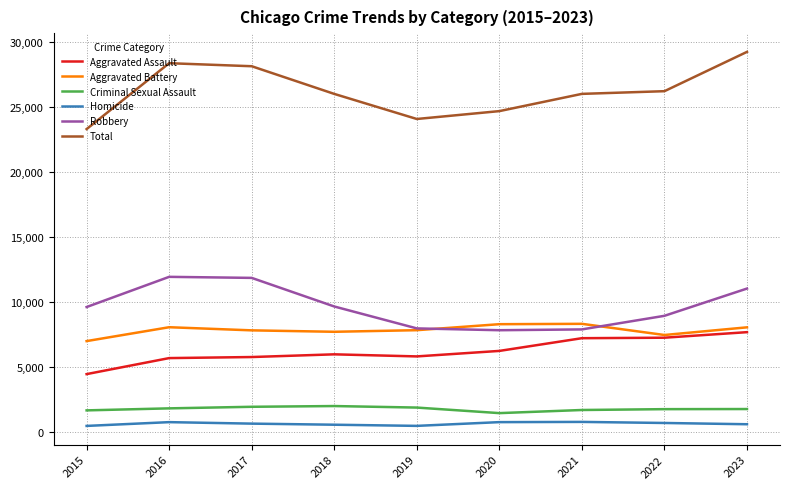

True or false: Robbery has a value of 19267 at 2016.

False